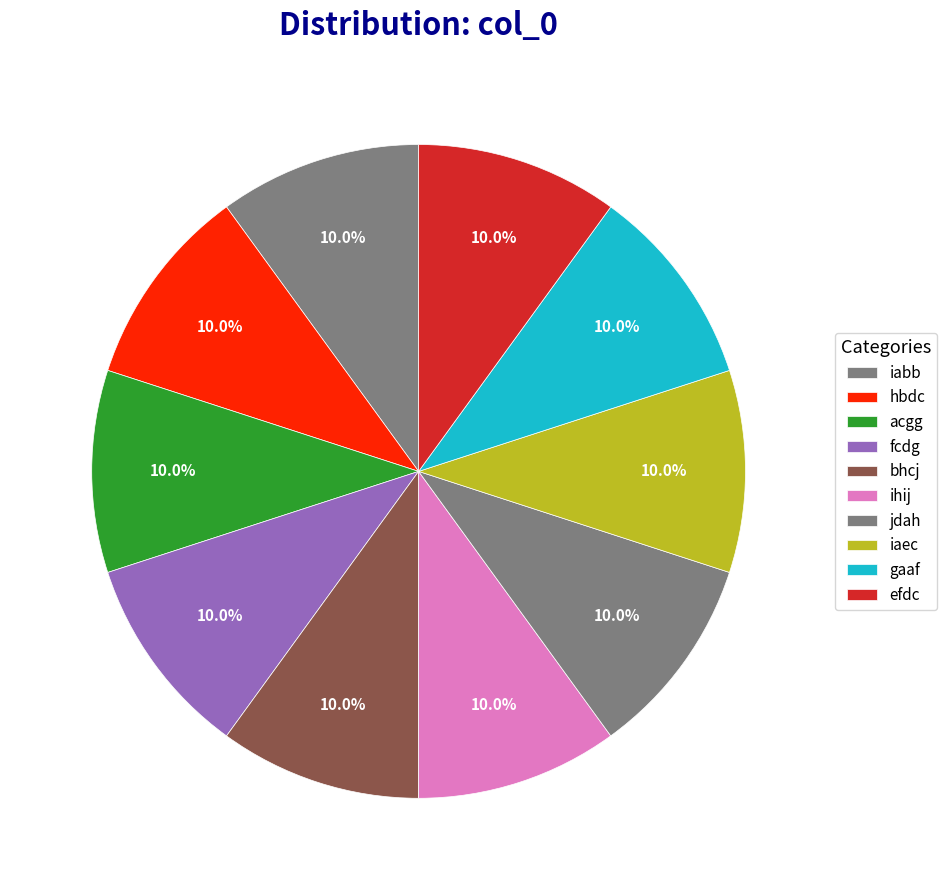

To the nearest percent, what is the average slice percentage?

10%